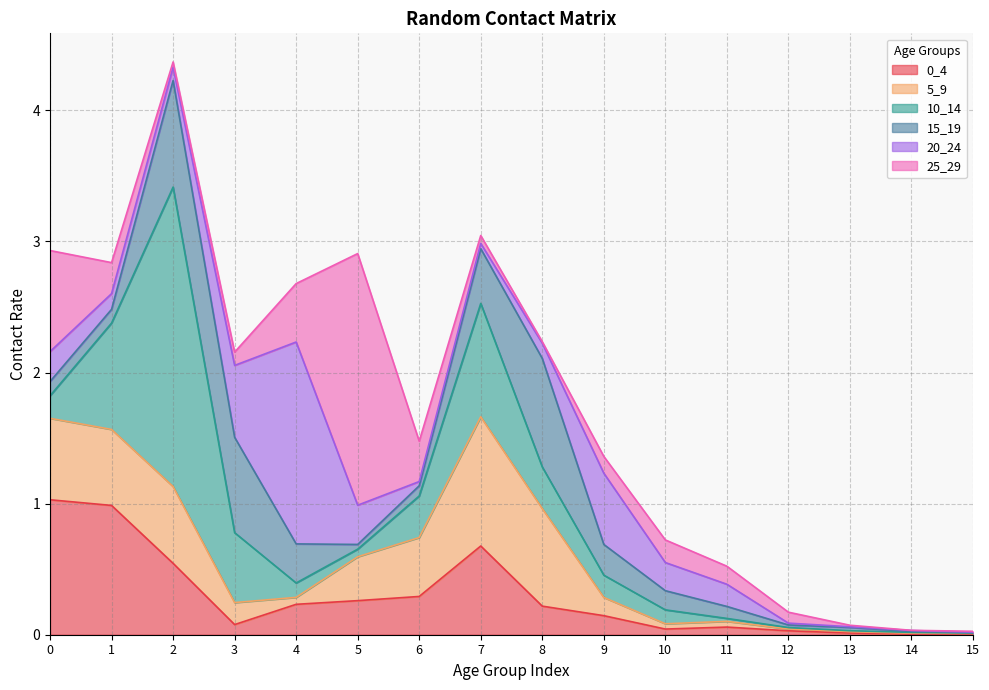

What are all the series names shown in the legend?

0_4, 5_9, 10_14, 15_19, 20_24, 25_29